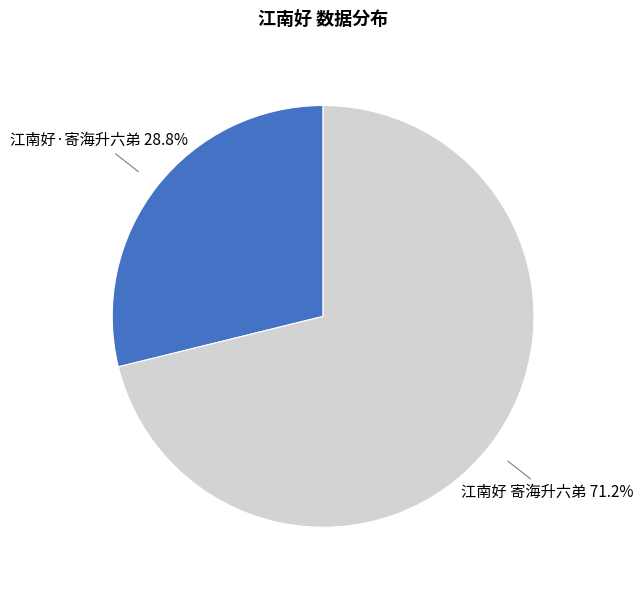

Is it true that 江南好·寄海升六弟 is 29% of the pie?

True